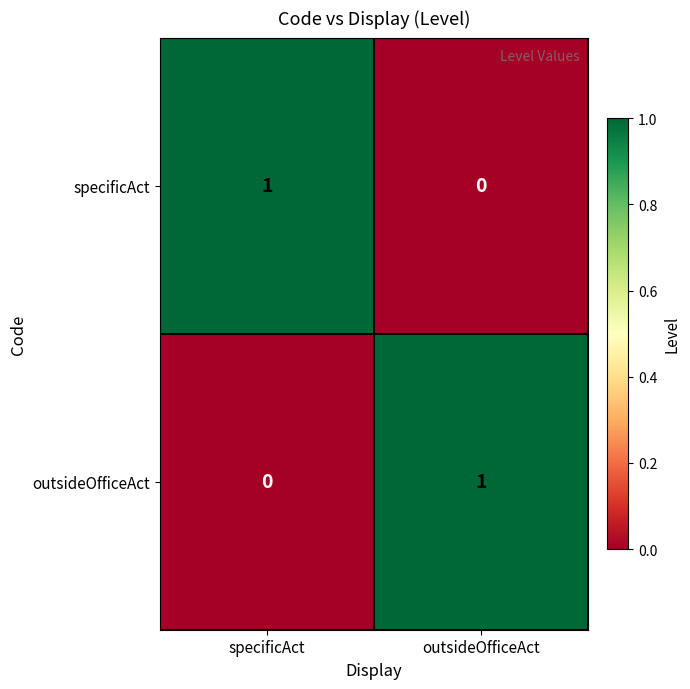

Reading left to right, extract all data points from this chart.

specificAct: specificAct=1	outsideOfficeAct=0
outsideOfficeAct: specificAct=0	outsideOfficeAct=1